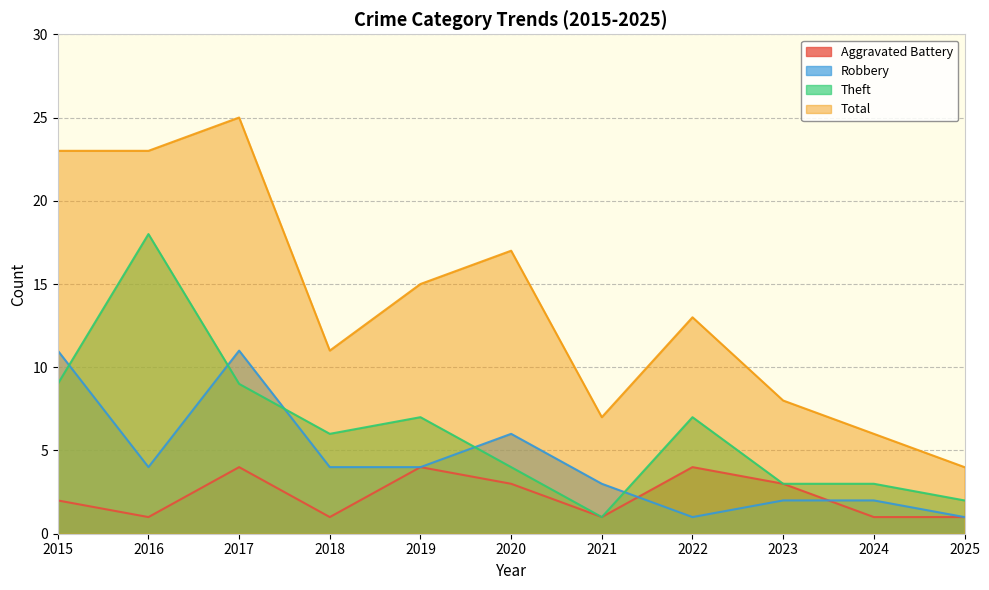

Which series has the largest total across all categories?

Total